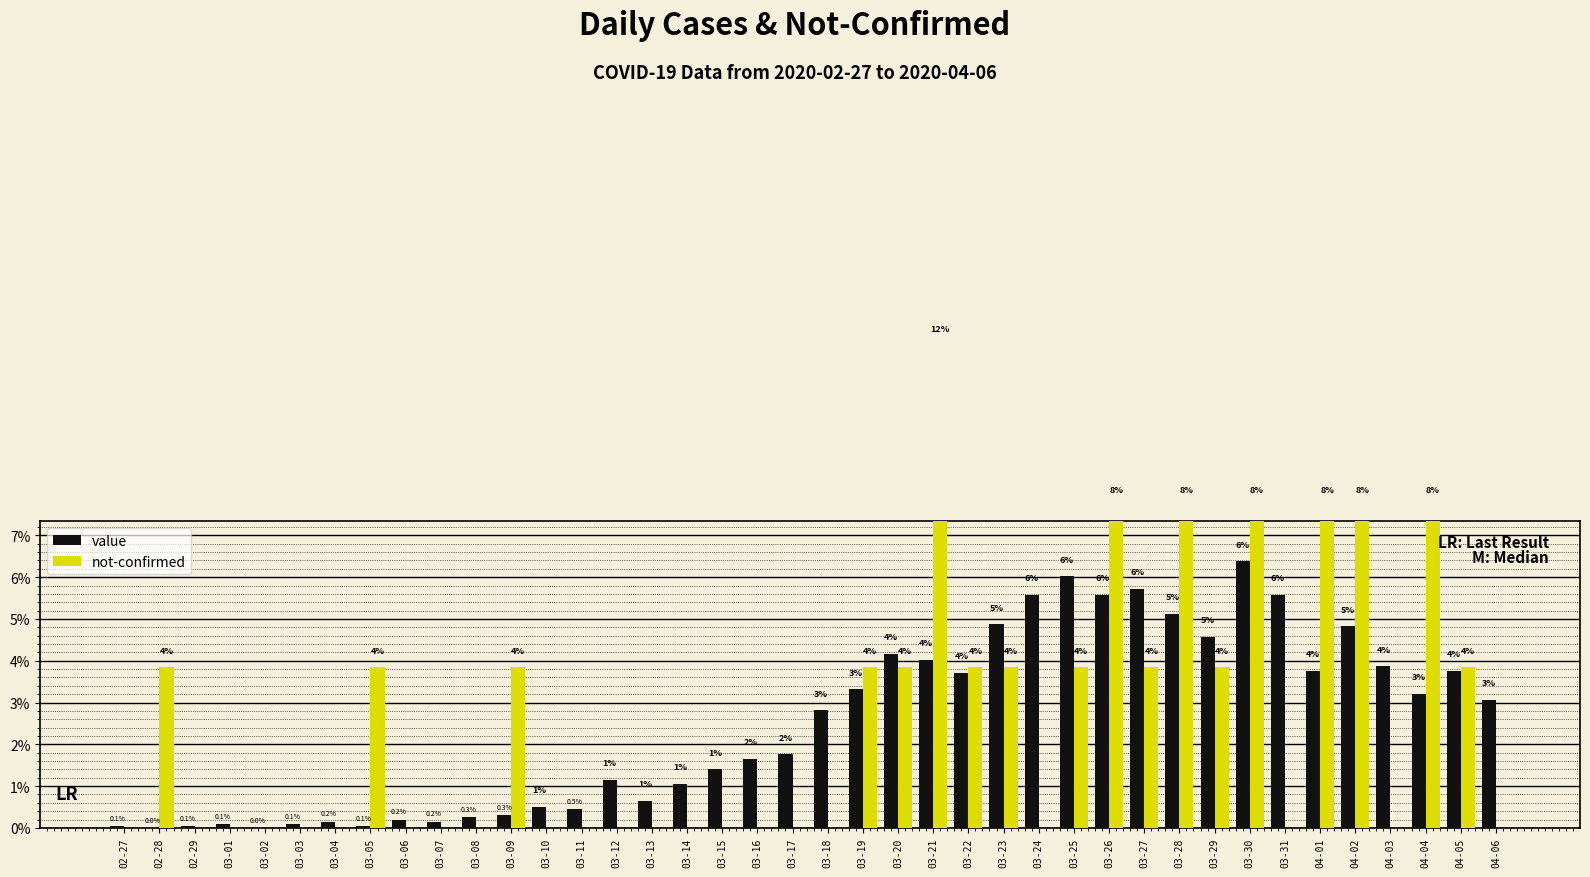

How many groups of bars are there?

40